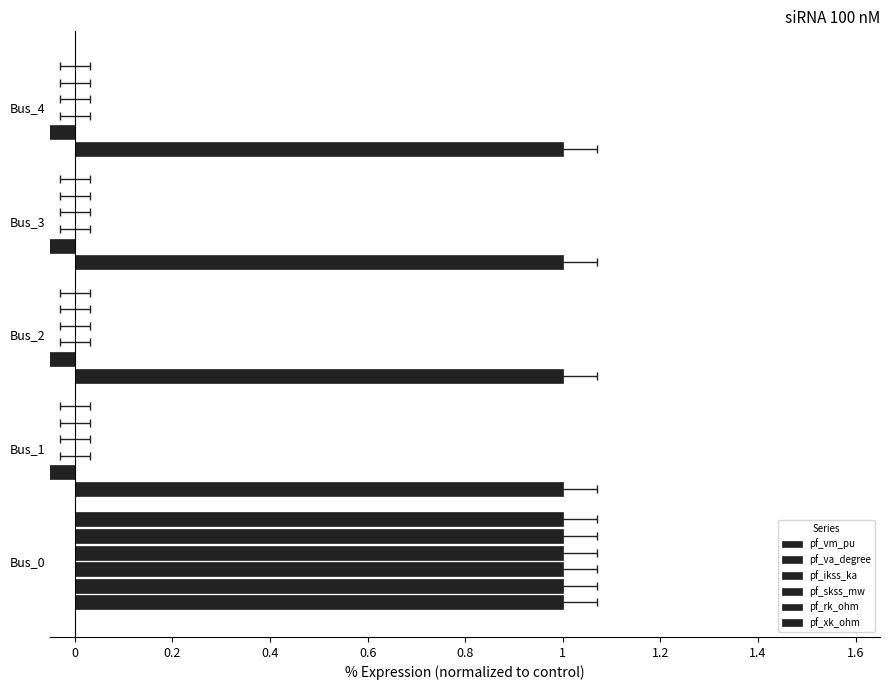

What are all the series names shown in the legend?

pf_vm_pu, pf_va_degree, pf_ikss_ka, pf_skss_mw, pf_rk_ohm, pf_xk_ohm